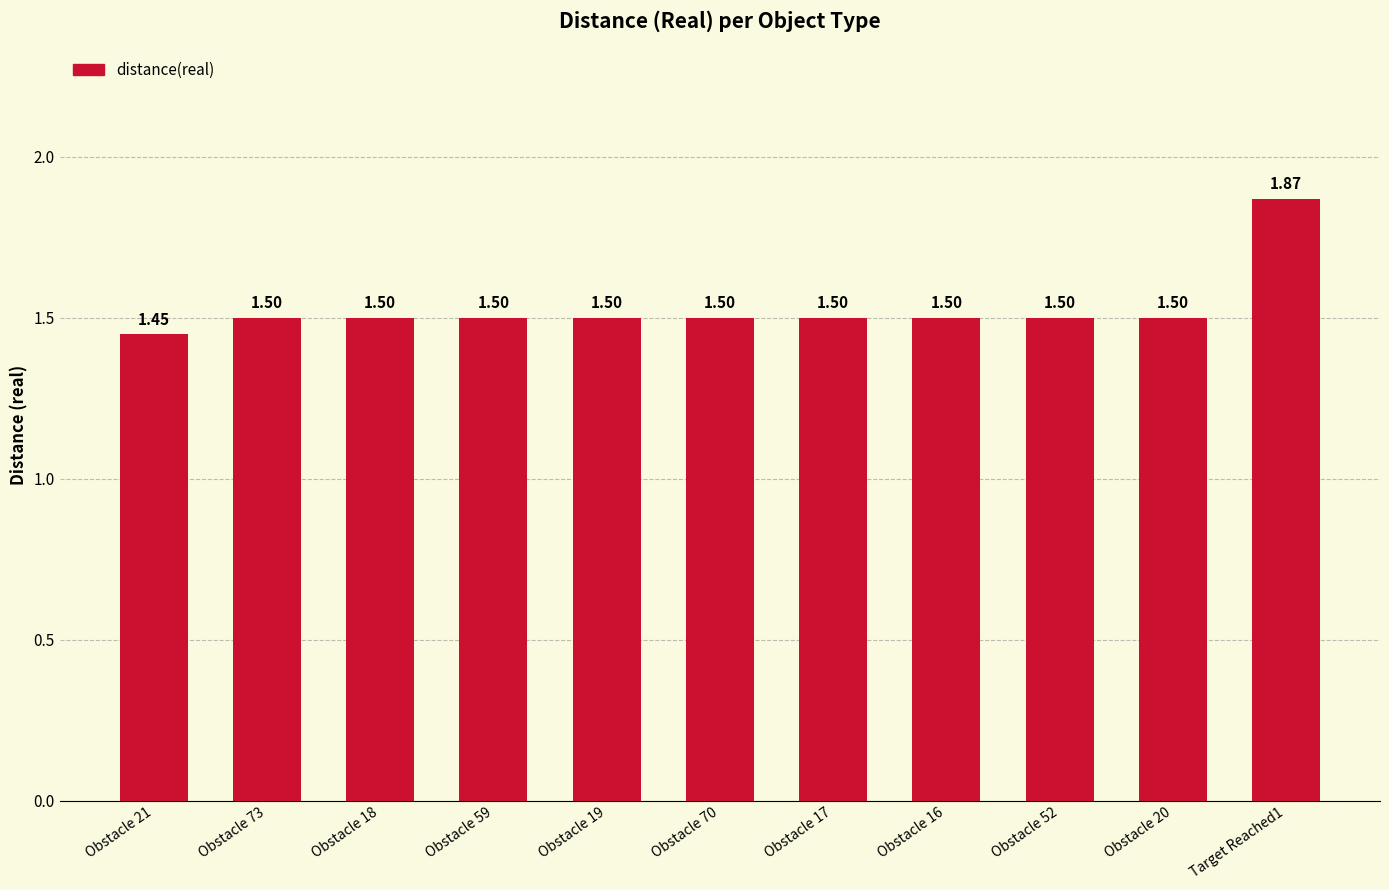

Count the number of categories in the chart.

11